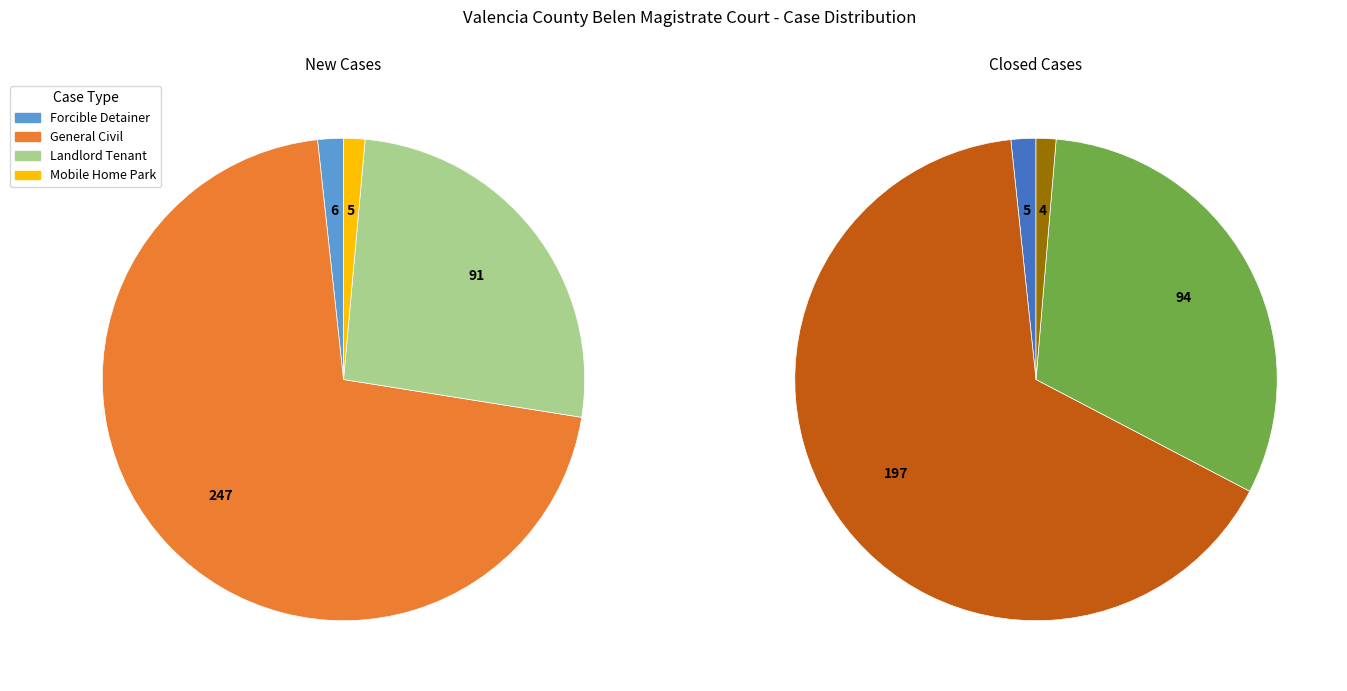

What percentage is the Landlord Tenant slice, to the nearest percent?

26%